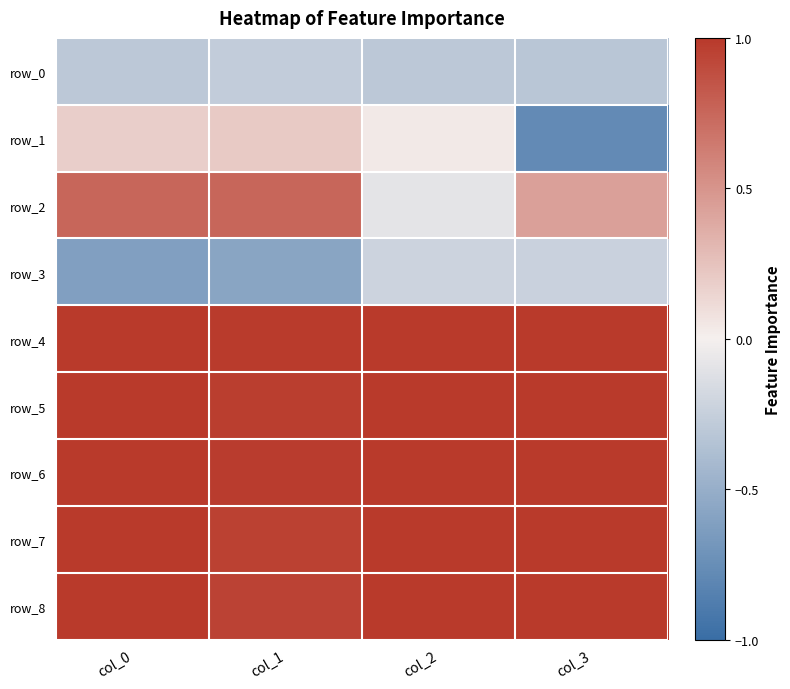

What is the sum of all row_8 values?

4.0